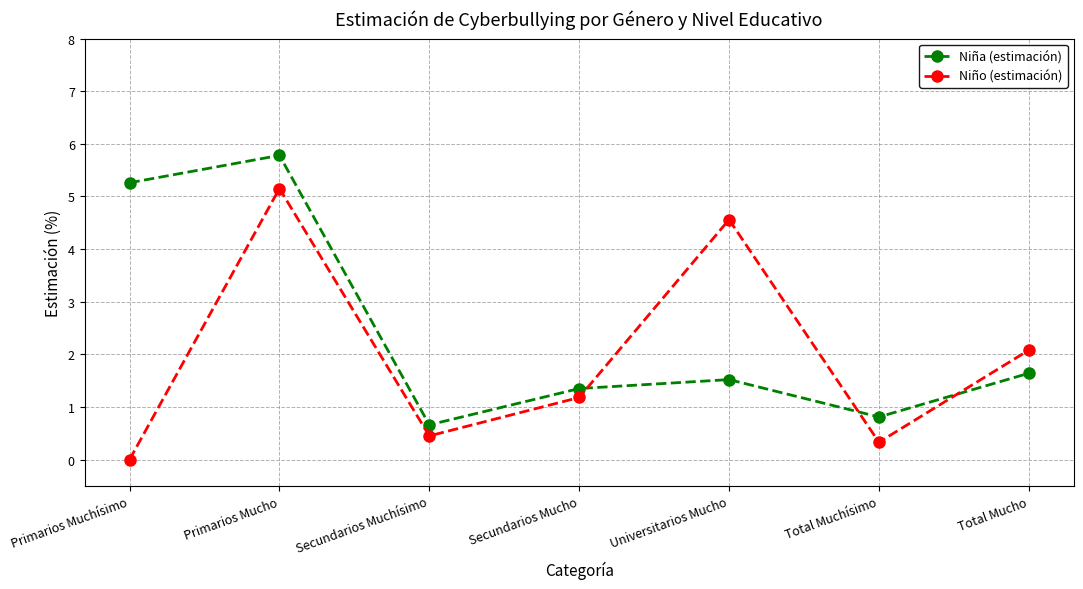

Reading left to right, what are all the values shown in this chart?

Niña (estimación): 5.3	5.8	0.7	1.4	1.5	0.8	1.6
Niño (estimación): 0.0	5.2	0.5	1.2	4.6	0.3	2.1